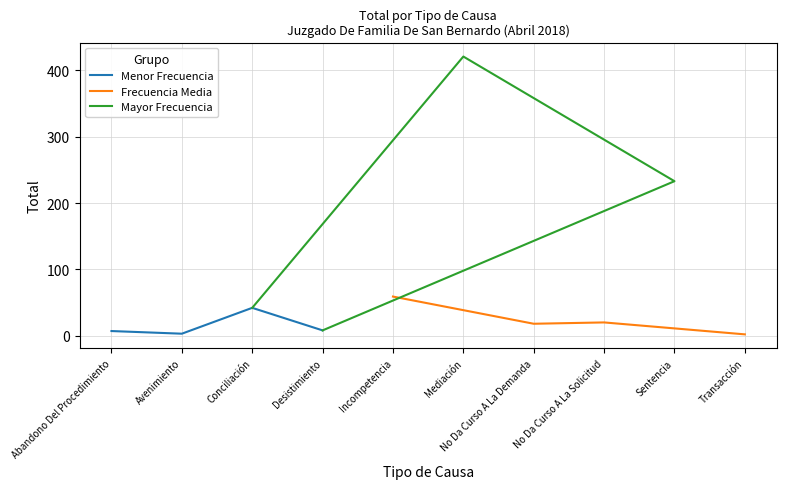

What is the highest value of the Frecuencia Media series?

59